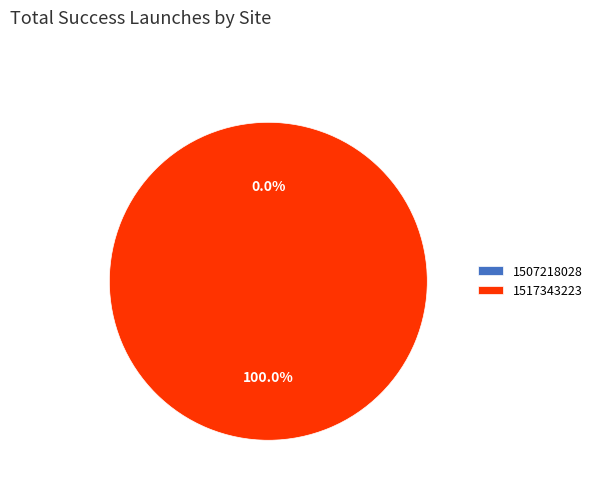

Rank the categories by value from lowest to highest.

1507218028, 1517343223